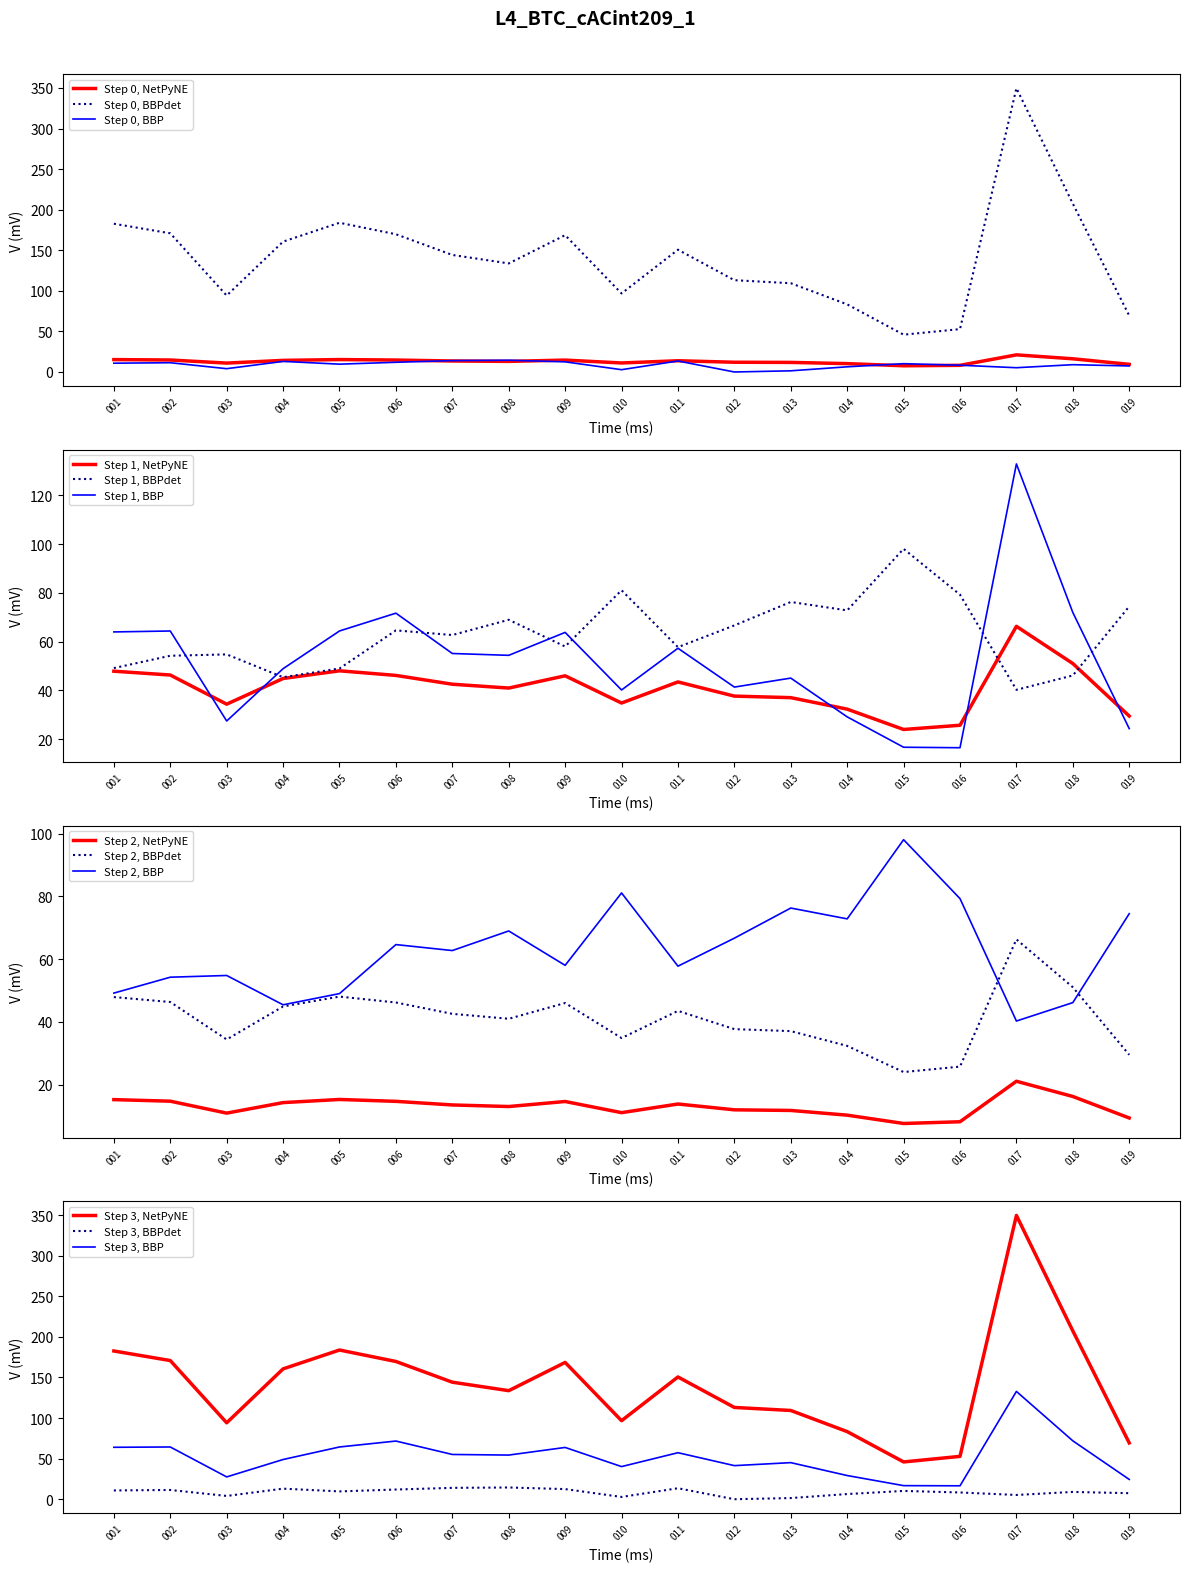

Which category has the highest value in the Step 1, BBP series?

017